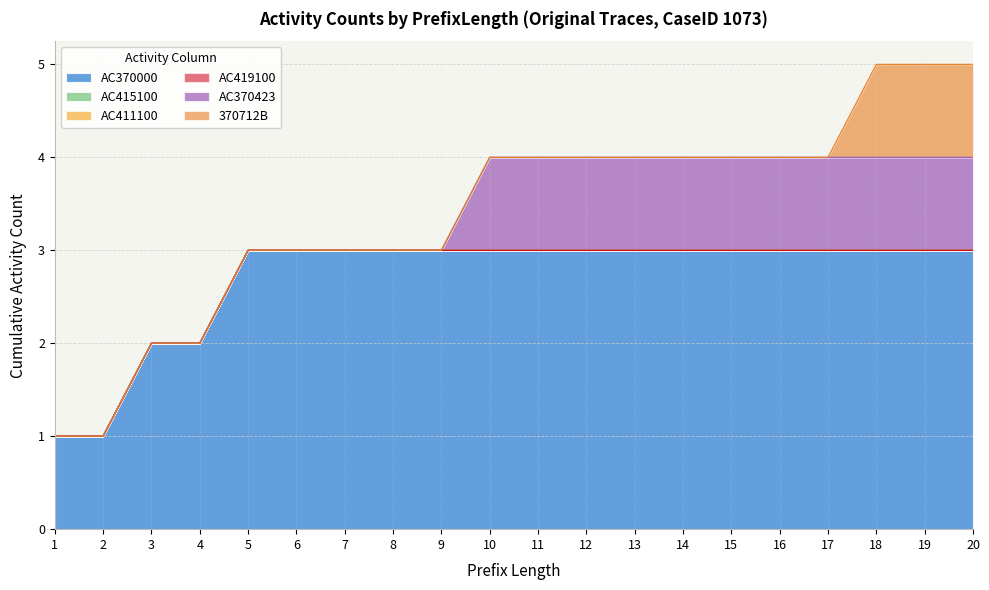

Which series has the largest total across all categories?

AC370000